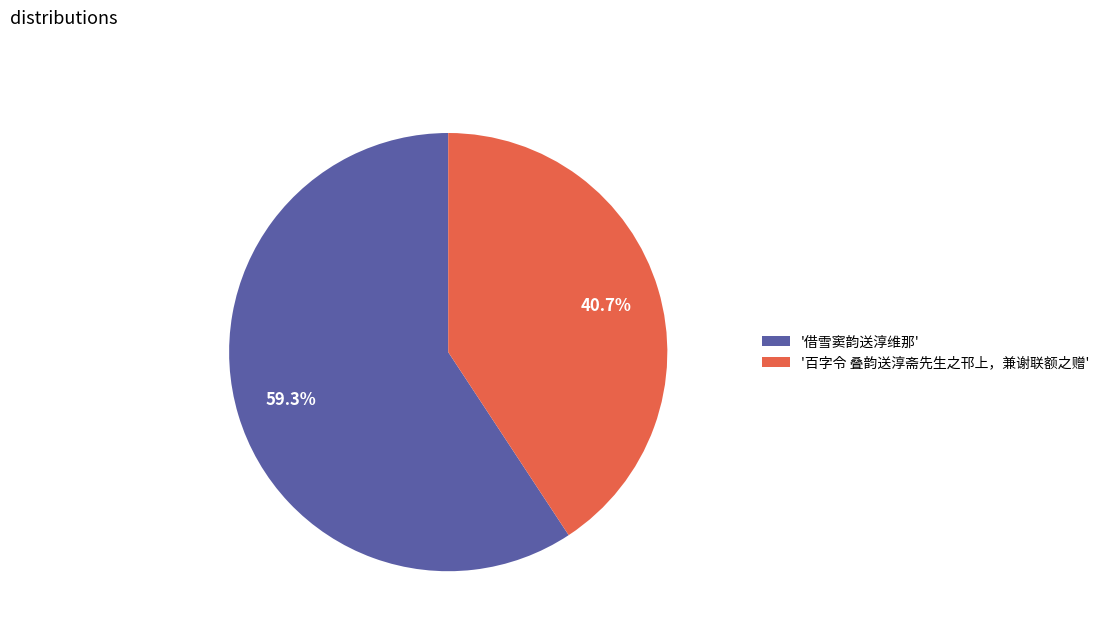

What is the ratio of the value at '借雪窦韵送淳维那' to the value at '百字令 叠韵送淳斋先生之邗上，兼谢联额之赠'?

1.5